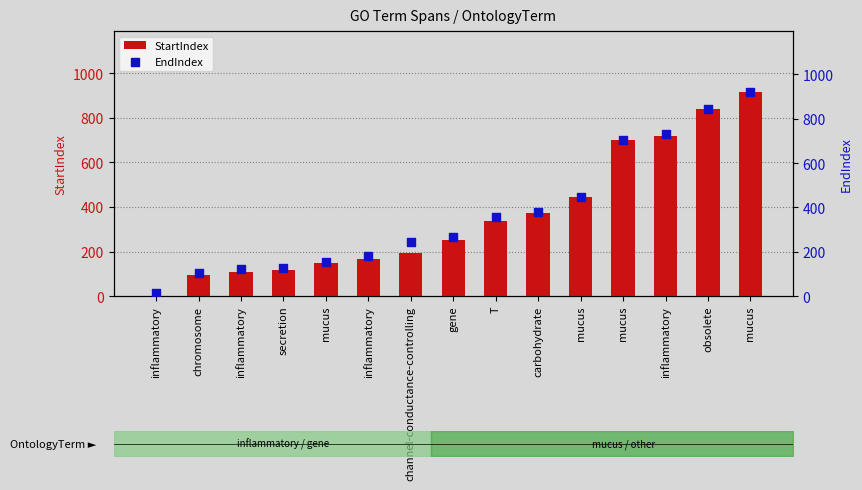

What is the total value across all series at mucus?

299